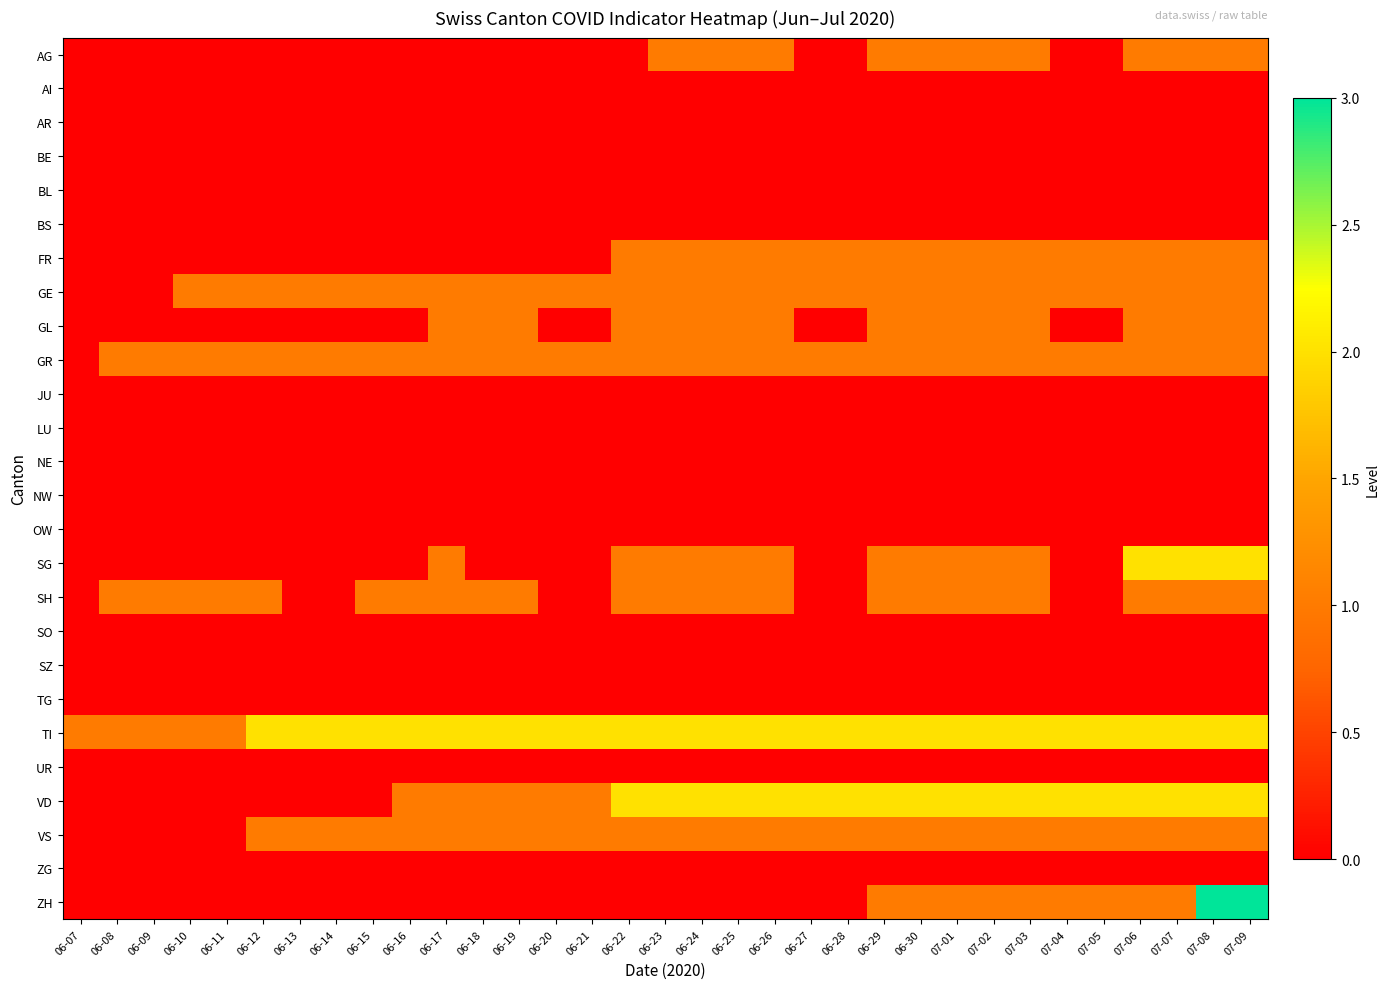

Reading left to right, transcribe all the data shown in this chart.

AG: 06-07=0	06-08=0	06-09=0	06-10=0	06-11=0	06-12=0	06-13=0	06-14=0	06-15=0	06-16=0	06-17=0	06-18=0	06-19=0	06-20=0	06-21=0	06-22=0	06-23=1	06-24=1	06-25=1	06-26=1	06-27=0	06-28=0	06-29=1	06-30=1	07-01=1	07-02=1	07-03=1	07-04=0	07-05=0	07-06=1	07-07=1	07-08=1	07-09=1
AI: 06-07=0	06-08=0	06-09=0	06-10=0	06-11=0	06-12=0	06-13=0	06-14=0	06-15=0	06-16=0	06-17=0	06-18=0	06-19=0	06-20=0	06-21=0	06-22=0	06-23=0	06-24=0	06-25=0	06-26=0	06-27=0	06-28=0	06-29=0	06-30=0	07-01=0	07-02=0	07-03=0	07-04=0	07-05=0	07-06=0	07-07=0	07-08=0	07-09=0
AR: 06-07=0	06-08=0	06-09=0	06-10=0	06-11=0	06-12=0	06-13=0	06-14=0	06-15=0	06-16=0	06-17=0	06-18=0	06-19=0	06-20=0	06-21=0	06-22=0	06-23=0	06-24=0	06-25=0	06-26=0	06-27=0	06-28=0	06-29=0	06-30=0	07-01=0	07-02=0	07-03=0	07-04=0	07-05=0	07-06=0	07-07=0	07-08=0	07-09=0
BE: 06-07=0	06-08=0	06-09=0	06-10=0	06-11=0	06-12=0	06-13=0	06-14=0	06-15=0	06-16=0	06-17=0	06-18=0	06-19=0	06-20=0	06-21=0	06-22=0	06-23=0	06-24=0	06-25=0	06-26=0	06-27=0	06-28=0	06-29=0	06-30=0	07-01=0	07-02=0	07-03=0	07-04=0	07-05=0	07-06=0	07-07=0	07-08=0	07-09=0
BL: 06-07=0	06-08=0	06-09=0	06-10=0	06-11=0	06-12=0	06-13=0	06-14=0	06-15=0	06-16=0	06-17=0	06-18=0	06-19=0	06-20=0	06-21=0	06-22=0	06-23=0	06-24=0	06-25=0	06-26=0	06-27=0	06-28=0	06-29=0	06-30=0	07-01=0	07-02=0	07-03=0	07-04=0	07-05=0	07-06=0	07-07=0	07-08=0	07-09=0
BS: 06-07=0	06-08=0	06-09=0	06-10=0	06-11=0	06-12=0	06-13=0	06-14=0	06-15=0	06-16=0	06-17=0	06-18=0	06-19=0	06-20=0	06-21=0	06-22=0	06-23=0	06-24=0	06-25=0	06-26=0	06-27=0	06-28=0	06-29=0	06-30=0	07-01=0	07-02=0	07-03=0	07-04=0	07-05=0	07-06=0	07-07=0	07-08=0	07-09=0
FR: 06-07=0	06-08=0	06-09=0	06-10=0	06-11=0	06-12=0	06-13=0	06-14=0	06-15=0	06-16=0	06-17=0	06-18=0	06-19=0	06-20=0	06-21=0	06-22=1	06-23=1	06-24=1	06-25=1	06-26=1	06-27=1	06-28=1	06-29=1	06-30=1	07-01=1	07-02=1	07-03=1	07-04=1	07-05=1	07-06=1	07-07=1	07-08=1	07-09=1
GE: 06-07=0	06-08=0	06-09=0	06-10=1	06-11=1	06-12=1	06-13=1	06-14=1	06-15=1	06-16=1	06-17=1	06-18=1	06-19=1	06-20=1	06-21=1	06-22=1	06-23=1	06-24=1	06-25=1	06-26=1	06-27=1	06-28=1	06-29=1	06-30=1	07-01=1	07-02=1	07-03=1	07-04=1	07-05=1	07-06=1	07-07=1	07-08=1	07-09=1
GL: 06-07=0	06-08=0	06-09=0	06-10=0	06-11=0	06-12=0	06-13=0	06-14=0	06-15=0	06-16=0	06-17=1	06-18=1	06-19=1	06-20=0	06-21=0	06-22=1	06-23=1	06-24=1	06-25=1	06-26=1	06-27=0	06-28=0	06-29=1	06-30=1	07-01=1	07-02=1	07-03=1	07-04=0	07-05=0	07-06=1	07-07=1	07-08=1	07-09=1
GR: 06-07=0	06-08=1	06-09=1	06-10=1	06-11=1	06-12=1	06-13=1	06-14=1	06-15=1	06-16=1	06-17=1	06-18=1	06-19=1	06-20=1	06-21=1	06-22=1	06-23=1	06-24=1	06-25=1	06-26=1	06-27=1	06-28=1	06-29=1	06-30=1	07-01=1	07-02=1	07-03=1	07-04=1	07-05=1	07-06=1	07-07=1	07-08=1	07-09=1
JU: 06-07=0	06-08=0	06-09=0	06-10=0	06-11=0	06-12=0	06-13=0	06-14=0	06-15=0	06-16=0	06-17=0	06-18=0	06-19=0	06-20=0	06-21=0	06-22=0	06-23=0	06-24=0	06-25=0	06-26=0	06-27=0	06-28=0	06-29=0	06-30=0	07-01=0	07-02=0	07-03=0	07-04=0	07-05=0	07-06=0	07-07=0	07-08=0	07-09=0
LU: 06-07=0	06-08=0	06-09=0	06-10=0	06-11=0	06-12=0	06-13=0	06-14=0	06-15=0	06-16=0	06-17=0	06-18=0	06-19=0	06-20=0	06-21=0	06-22=0	06-23=0	06-24=0	06-25=0	06-26=0	06-27=0	06-28=0	06-29=0	06-30=0	07-01=0	07-02=0	07-03=0	07-04=0	07-05=0	07-06=0	07-07=0	07-08=0	07-09=0
NE: 06-07=0	06-08=0	06-09=0	06-10=0	06-11=0	06-12=0	06-13=0	06-14=0	06-15=0	06-16=0	06-17=0	06-18=0	06-19=0	06-20=0	06-21=0	06-22=0	06-23=0	06-24=0	06-25=0	06-26=0	06-27=0	06-28=0	06-29=0	06-30=0	07-01=0	07-02=0	07-03=0	07-04=0	07-05=0	07-06=0	07-07=0	07-08=0	07-09=0
NW: 06-07=0	06-08=0	06-09=0	06-10=0	06-11=0	06-12=0	06-13=0	06-14=0	06-15=0	06-16=0	06-17=0	06-18=0	06-19=0	06-20=0	06-21=0	06-22=0	06-23=0	06-24=0	06-25=0	06-26=0	06-27=0	06-28=0	06-29=0	06-30=0	07-01=0	07-02=0	07-03=0	07-04=0	07-05=0	07-06=0	07-07=0	07-08=0	07-09=0
OW: 06-07=0	06-08=0	06-09=0	06-10=0	06-11=0	06-12=0	06-13=0	06-14=0	06-15=0	06-16=0	06-17=0	06-18=0	06-19=0	06-20=0	06-21=0	06-22=0	06-23=0	06-24=0	06-25=0	06-26=0	06-27=0	06-28=0	06-29=0	06-30=0	07-01=0	07-02=0	07-03=0	07-04=0	07-05=0	07-06=0	07-07=0	07-08=0	07-09=0
SG: 06-07=0	06-08=0	06-09=0	06-10=0	06-11=0	06-12=0	06-13=0	06-14=0	06-15=0	06-16=0	06-17=1	06-18=0	06-19=0	06-20=0	06-21=0	06-22=1	06-23=1	06-24=1	06-25=1	06-26=1	06-27=0	06-28=0	06-29=1	06-30=1	07-01=1	07-02=1	07-03=1	07-04=0	07-05=0	07-06=2	07-07=2	07-08=2	07-09=2
SH: 06-07=0	06-08=1	06-09=1	06-10=1	06-11=1	06-12=1	06-13=0	06-14=0	06-15=1	06-16=1	06-17=1	06-18=1	06-19=1	06-20=0	06-21=0	06-22=1	06-23=1	06-24=1	06-25=1	06-26=1	06-27=0	06-28=0	06-29=1	06-30=1	07-01=1	07-02=1	07-03=1	07-04=0	07-05=0	07-06=1	07-07=1	07-08=1	07-09=1
SO: 06-07=0	06-08=0	06-09=0	06-10=0	06-11=0	06-12=0	06-13=0	06-14=0	06-15=0	06-16=0	06-17=0	06-18=0	06-19=0	06-20=0	06-21=0	06-22=0	06-23=0	06-24=0	06-25=0	06-26=0	06-27=0	06-28=0	06-29=0	06-30=0	07-01=0	07-02=0	07-03=0	07-04=0	07-05=0	07-06=0	07-07=0	07-08=0	07-09=0
SZ: 06-07=0	06-08=0	06-09=0	06-10=0	06-11=0	06-12=0	06-13=0	06-14=0	06-15=0	06-16=0	06-17=0	06-18=0	06-19=0	06-20=0	06-21=0	06-22=0	06-23=0	06-24=0	06-25=0	06-26=0	06-27=0	06-28=0	06-29=0	06-30=0	07-01=0	07-02=0	07-03=0	07-04=0	07-05=0	07-06=0	07-07=0	07-08=0	07-09=0
TG: 06-07=0	06-08=0	06-09=0	06-10=0	06-11=0	06-12=0	06-13=0	06-14=0	06-15=0	06-16=0	06-17=0	06-18=0	06-19=0	06-20=0	06-21=0	06-22=0	06-23=0	06-24=0	06-25=0	06-26=0	06-27=0	06-28=0	06-29=0	06-30=0	07-01=0	07-02=0	07-03=0	07-04=0	07-05=0	07-06=0	07-07=0	07-08=0	07-09=0
TI: 06-07=1	06-08=1	06-09=1	06-10=1	06-11=1	06-12=2	06-13=2	06-14=2	06-15=2	06-16=2	06-17=2	06-18=2	06-19=2	06-20=2	06-21=2	06-22=2	06-23=2	06-24=2	06-25=2	06-26=2	06-27=2	06-28=2	06-29=2	06-30=2	07-01=2	07-02=2	07-03=2	07-04=2	07-05=2	07-06=2	07-07=2	07-08=2	07-09=2
UR: 06-07=0	06-08=0	06-09=0	06-10=0	06-11=0	06-12=0	06-13=0	06-14=0	06-15=0	06-16=0	06-17=0	06-18=0	06-19=0	06-20=0	06-21=0	06-22=0	06-23=0	06-24=0	06-25=0	06-26=0	06-27=0	06-28=0	06-29=0	06-30=0	07-01=0	07-02=0	07-03=0	07-04=0	07-05=0	07-06=0	07-07=0	07-08=0	07-09=0
VD: 06-07=0	06-08=0	06-09=0	06-10=0	06-11=0	06-12=0	06-13=0	06-14=0	06-15=0	06-16=1	06-17=1	06-18=1	06-19=1	06-20=1	06-21=1	06-22=2	06-23=2	06-24=2	06-25=2	06-26=2	06-27=2	06-28=2	06-29=2	06-30=2	07-01=2	07-02=2	07-03=2	07-04=2	07-05=2	07-06=2	07-07=2	07-08=2	07-09=2
VS: 06-07=0	06-08=0	06-09=0	06-10=0	06-11=0	06-12=1	06-13=1	06-14=1	06-15=1	06-16=1	06-17=1	06-18=1	06-19=1	06-20=1	06-21=1	06-22=1	06-23=1	06-24=1	06-25=1	06-26=1	06-27=1	06-28=1	06-29=1	06-30=1	07-01=1	07-02=1	07-03=1	07-04=1	07-05=1	07-06=1	07-07=1	07-08=1	07-09=1
ZG: 06-07=0	06-08=0	06-09=0	06-10=0	06-11=0	06-12=0	06-13=0	06-14=0	06-15=0	06-16=0	06-17=0	06-18=0	06-19=0	06-20=0	06-21=0	06-22=0	06-23=0	06-24=0	06-25=0	06-26=0	06-27=0	06-28=0	06-29=0	06-30=0	07-01=0	07-02=0	07-03=0	07-04=0	07-05=0	07-06=0	07-07=0	07-08=0	07-09=0
ZH: 06-07=0	06-08=0	06-09=0	06-10=0	06-11=0	06-12=0	06-13=0	06-14=0	06-15=0	06-16=0	06-17=0	06-18=0	06-19=0	06-20=0	06-21=0	06-22=0	06-23=0	06-24=0	06-25=0	06-26=0	06-27=0	06-28=0	06-29=1	06-30=1	07-01=1	07-02=1	07-03=1	07-04=1	07-05=1	07-06=1	07-07=1	07-08=3	07-09=3